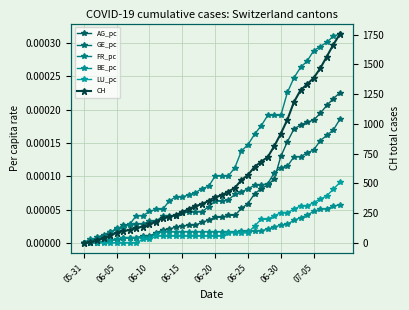

Reading right to left, what are all the values shown in this chart?

AG_pc: 0.0	0.0	0.0	0.0	0.0	0.0	0.0	0.0	0.0	0.0	0.0	0.0	0.0	0.0	0.0	0.0	0.0	0.0	0.0	0.0	0.0	0.0	0.0	0.0	0.0	0.0	0.0	0.0	0.0	0.0	0.0	0.0	0.0	0.0	0.0	0.0	0.0	0.0	0.0	0.0
GE_pc: 0.0	0.0	0.0	0.0	0.0	0.0	0.0	0.0	0.0	0.0	0.0	0.0	0.0	0.0	0.0	0.0	0.0	0.0	0.0	0.0	0.0	0.0	0.0	0.0	0.0	0.0	0.0	0.0	0.0	0.0	0.0	0.0	0.0	0.0	0.0	0.0	0.0	0.0	0.0	0.0
FR_pc: 0.0	0.0	0.0	0.0	0.0	0.0	0.0	0.0	0.0	0.0	0.0	0.0	0.0	0.0	0.0	0.0	0.0	0.0	0.0	0.0	0.0	0.0	0.0	0.0	0.0	0.0	0.0	0.0	0.0	0.0	0.0	0.0	0.0	0.0	0.0	0.0	0.0	0.0	0.0	0.0
BE_pc: 0.0	0.0	0.0	0.0	0.0	0.0	0.0	0.0	0.0	0.0	0.0	0.0	0.0	0.0	0.0	0.0	0.0	0.0	0.0	0.0	0.0	0.0	0.0	0.0	0.0	0.0	0.0	0.0	0.0	0.0	0.0	0.0	0.0	0.0	0.0	0.0	0.0	0.0	0.0	0.0
LU_pc: 0.0	0.0	0.0	0.0	0.0	0.0	0.0	0.0	0.0	0.0	0.0	0.0	0.0	0.0	0.0	0.0	0.0	0.0	0.0	0.0	0.0	0.0	0.0	0.0	0.0	0.0	0.0	0.0	0.0	0.0	0.0	0.0	0.0	0.0	0.0	0.0	0.0	0.0	0.0	0.0
CH: 1756.0	1667.0	1566.0	1467.0	1386.0	1333.0	1283.0	1184.0	1036.0	918.0	813.0	721.0	682.0	639.0	571.0	528.0	462.0	431.0	399.0	385.0	353.0	325.0	309.0	285.0	258.0	234.0	218.0	206.0	178.0	154.0	136.0	125.0	107.0	100.0	84.0	62.0	38.0	20.0	3.0	0.0